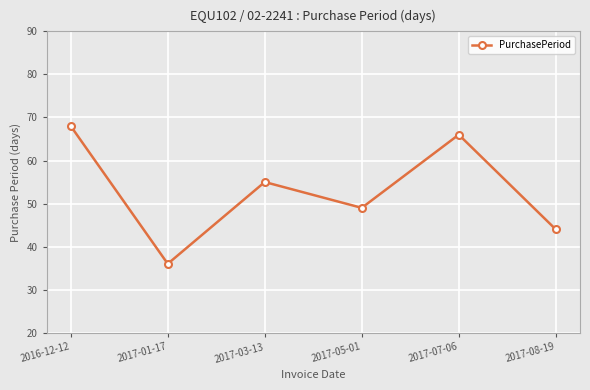

Reading right to left, transcribe all the data shown in this chart.

44	66	49	55	36	68